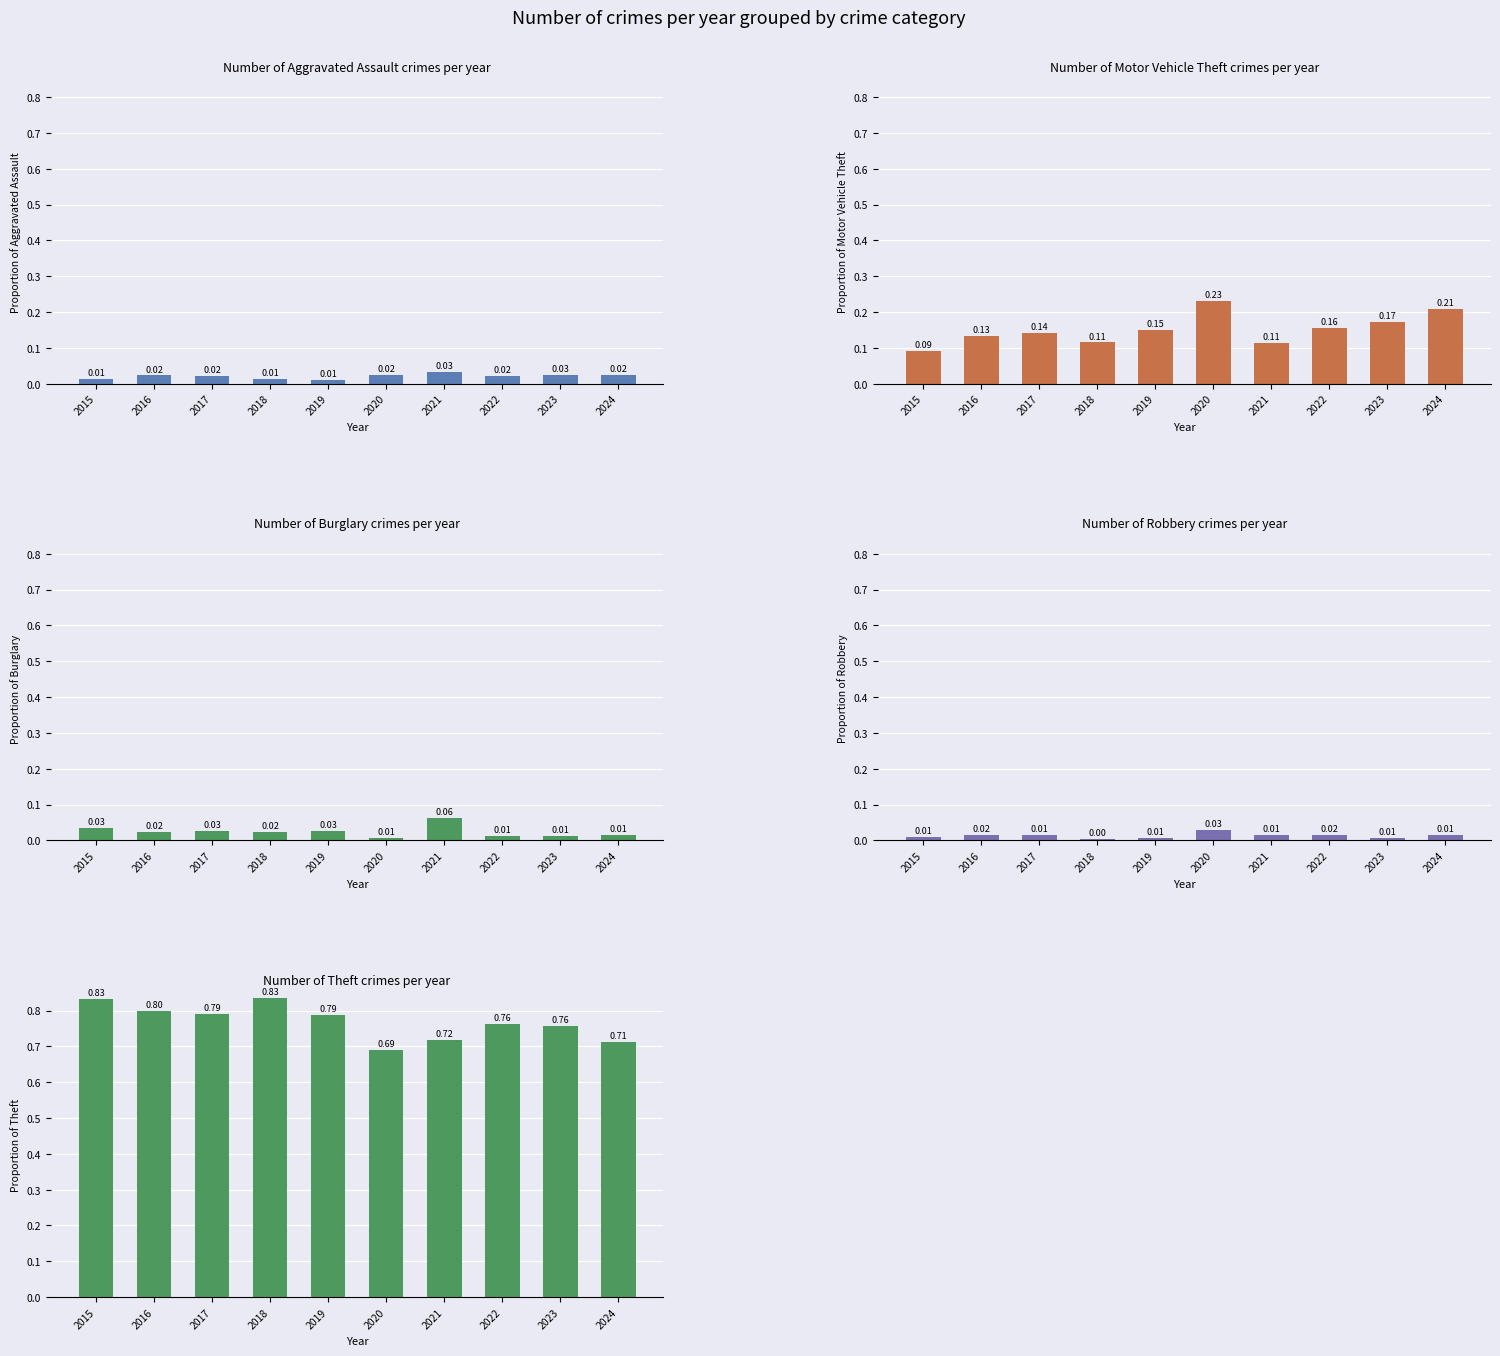

What is the sum of the Motor Vehicle Theft values at 2021 and 2022?

0.3